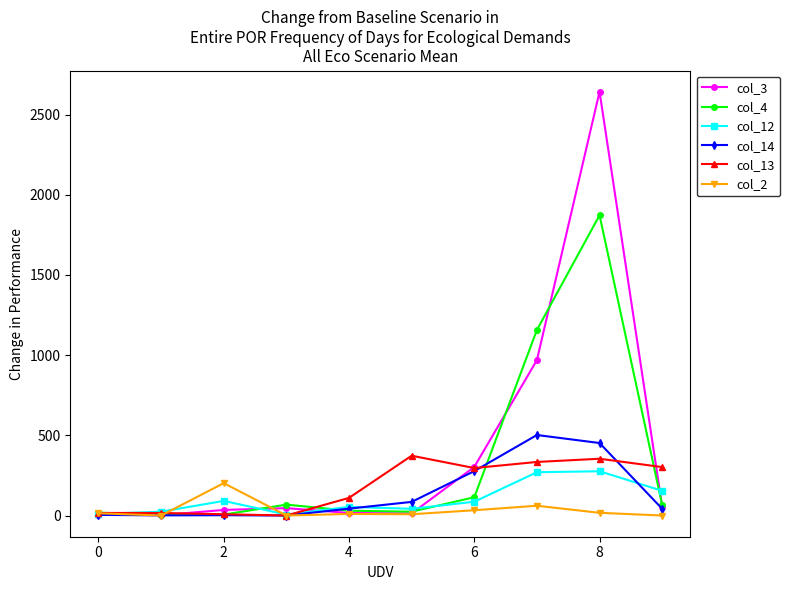

What are all the series names shown in the legend?

col_3, col_4, col_12, col_14, col_13, col_2